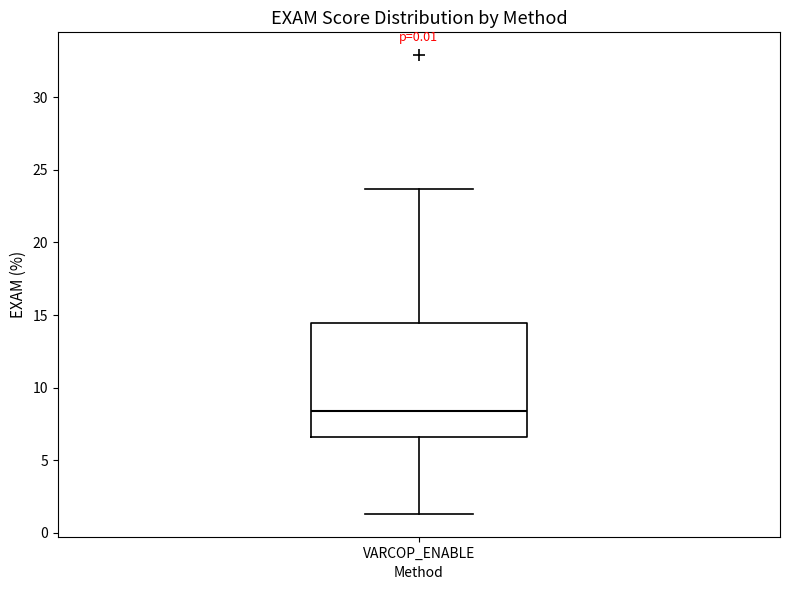

Read this box plot against the y-axis: the position of the median line, the range covered by the box, and the ends of both whiskers. The values are not printed on the chart, so give them approximately, as read against the axis.

median 8.5, box 6.5 to 14.5, whiskers 1.5 to 23.5